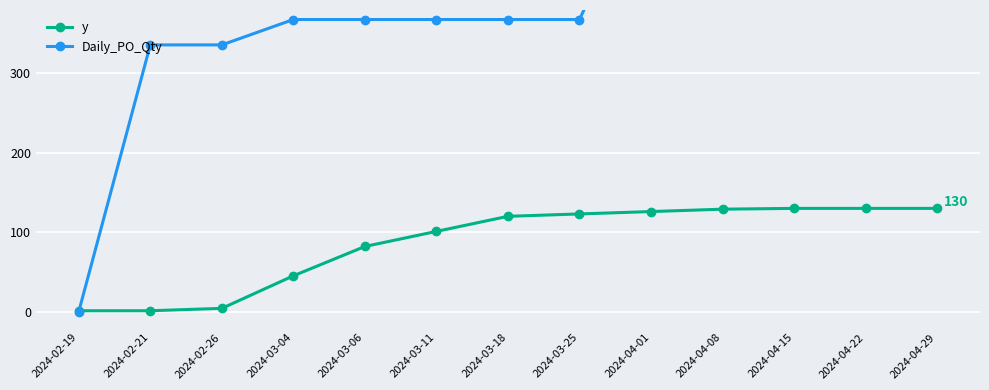

List the series in order of their peak value, lowest first.

y, Daily_PO_Qty